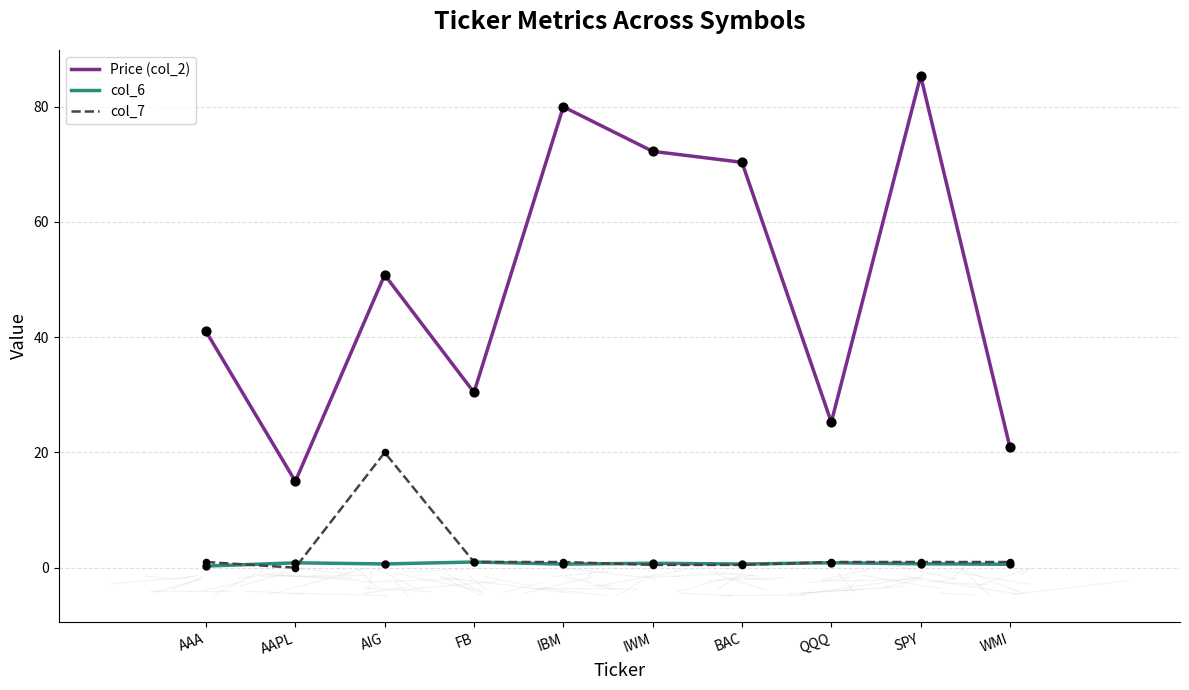

What are all the series names shown in the legend?

Price (col_2), col_6, col_7